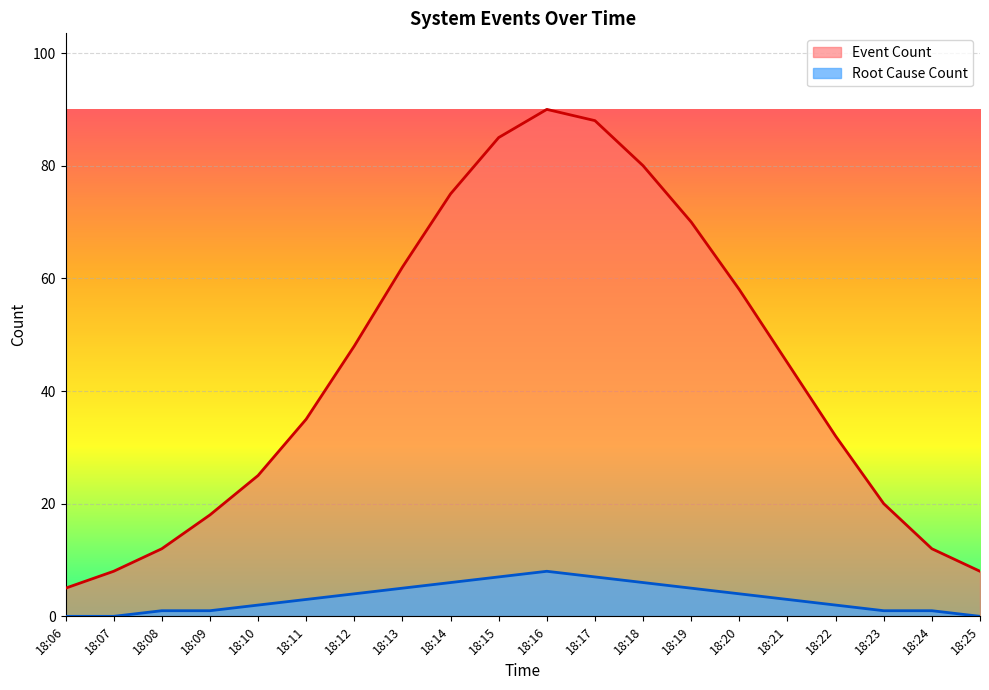

What value does the Root Cause Count series have at 18:14?

6